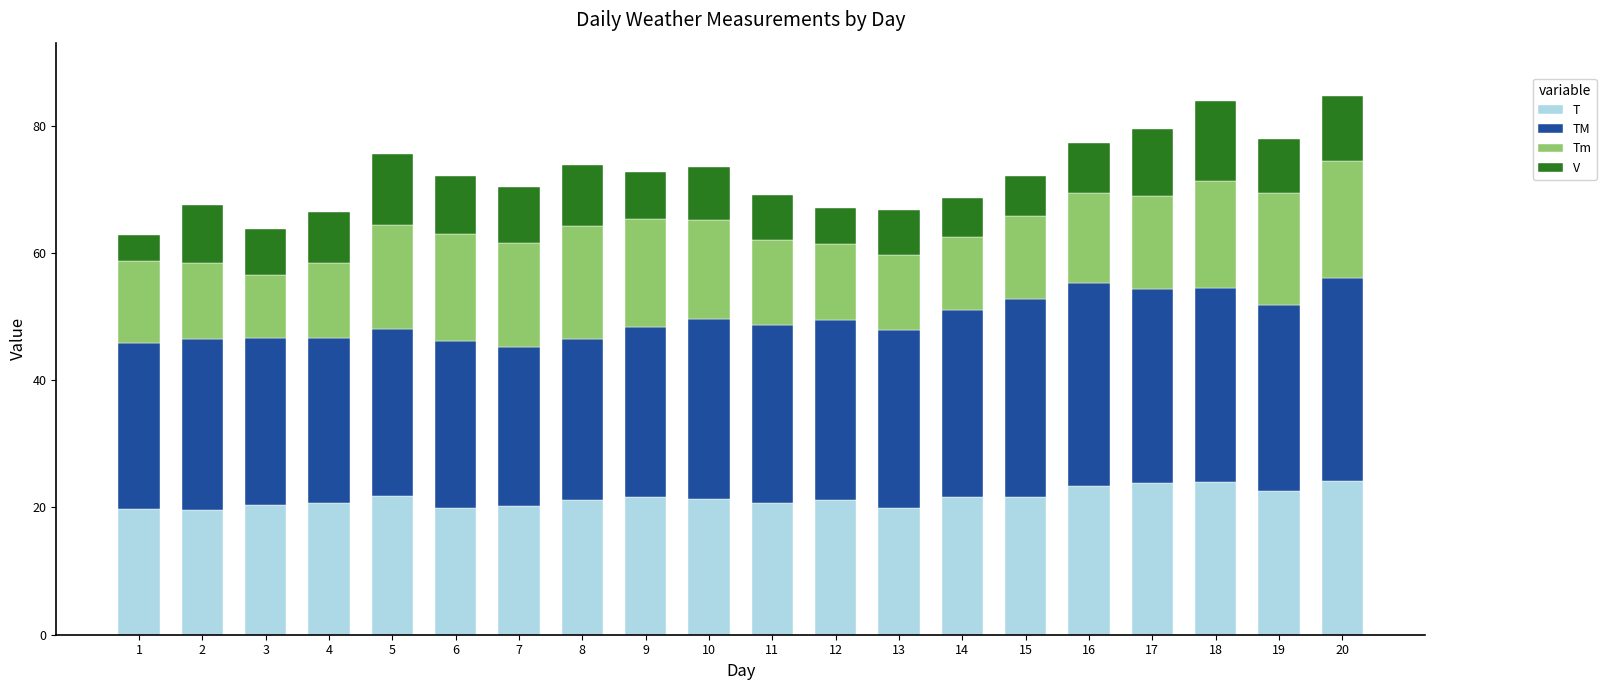

True or false: T has a value of 24.1 at 20.

True